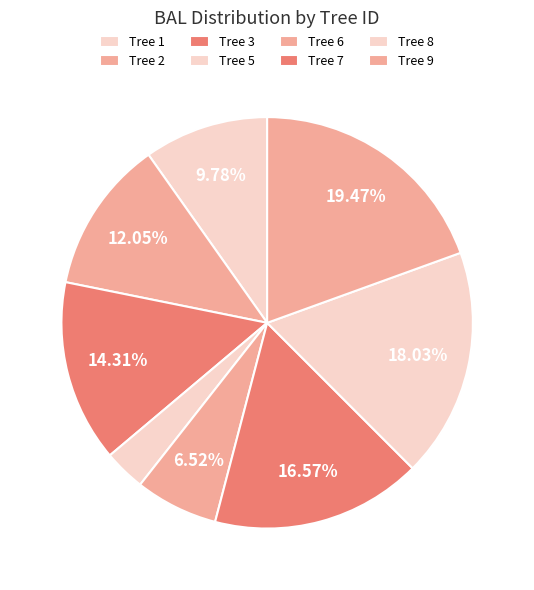

How many slices are in this pie chart?

8